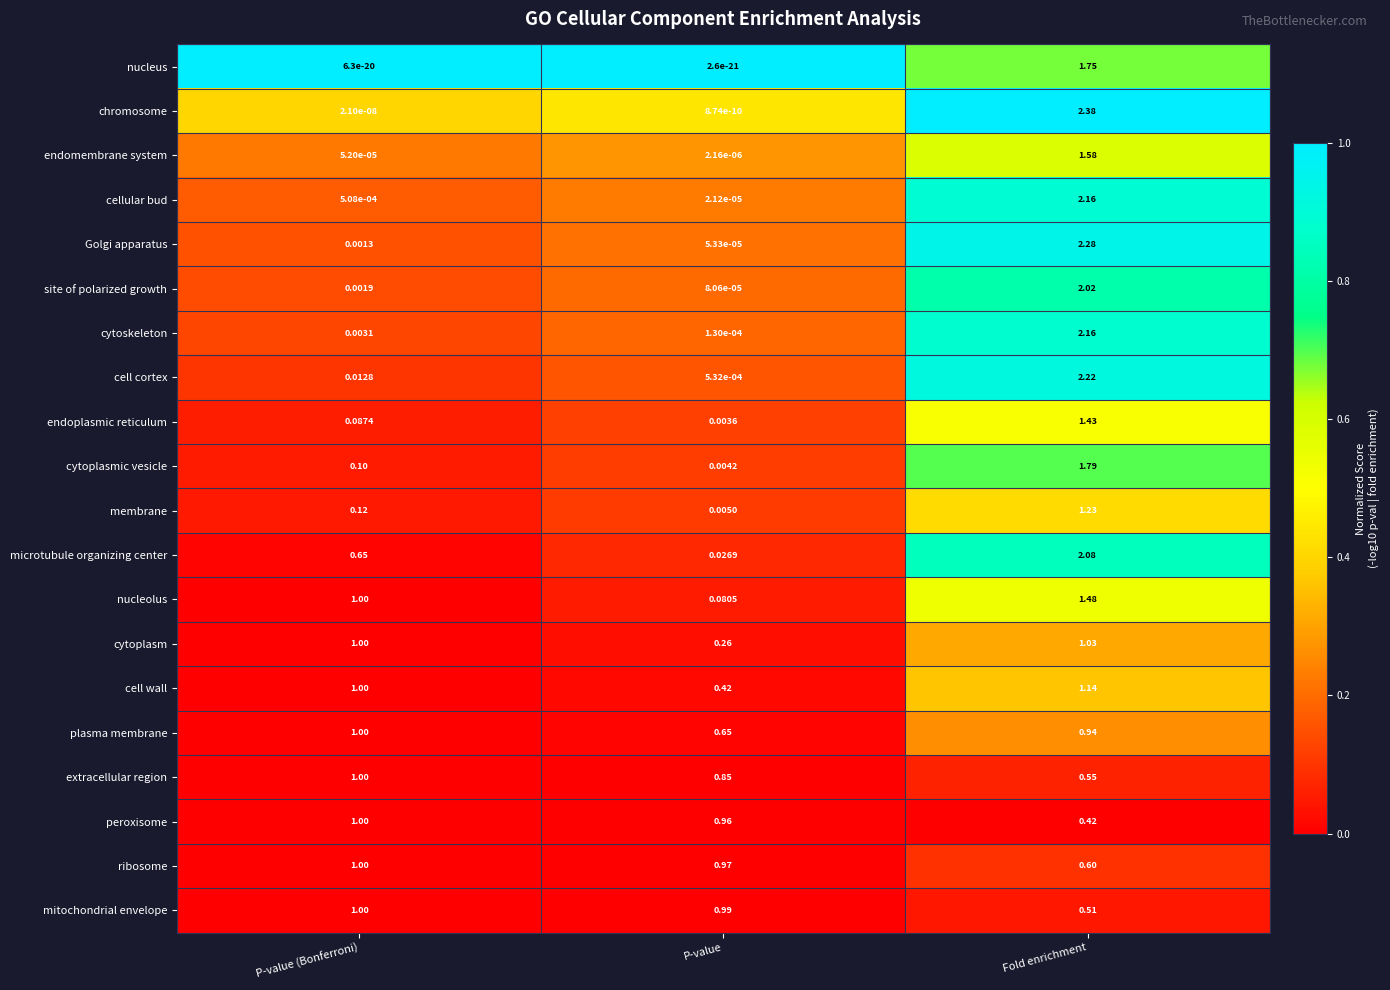

How many distinct data groups are displayed?

20